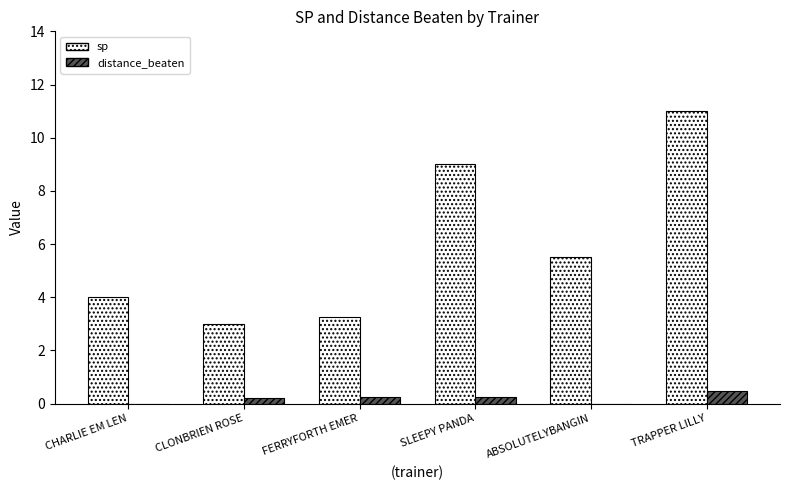

Which category has the highest value across all series?

TRAPPER LILLY